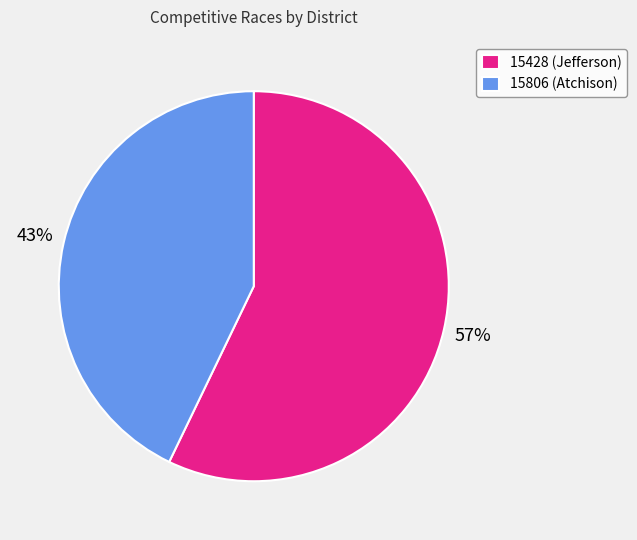

Between 15806 (Atchison) and 15428 (Jefferson), which is larger?

15428 (Jefferson)